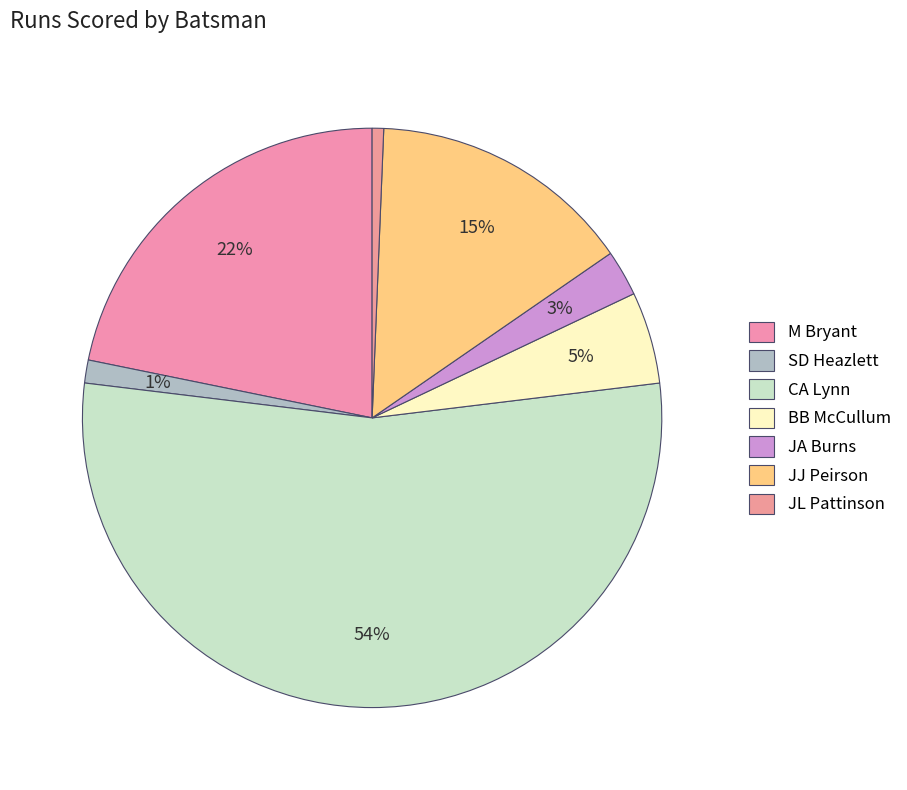

Combined, what portion of the pie is CA Lynn and JJ Peirson?

68.6%